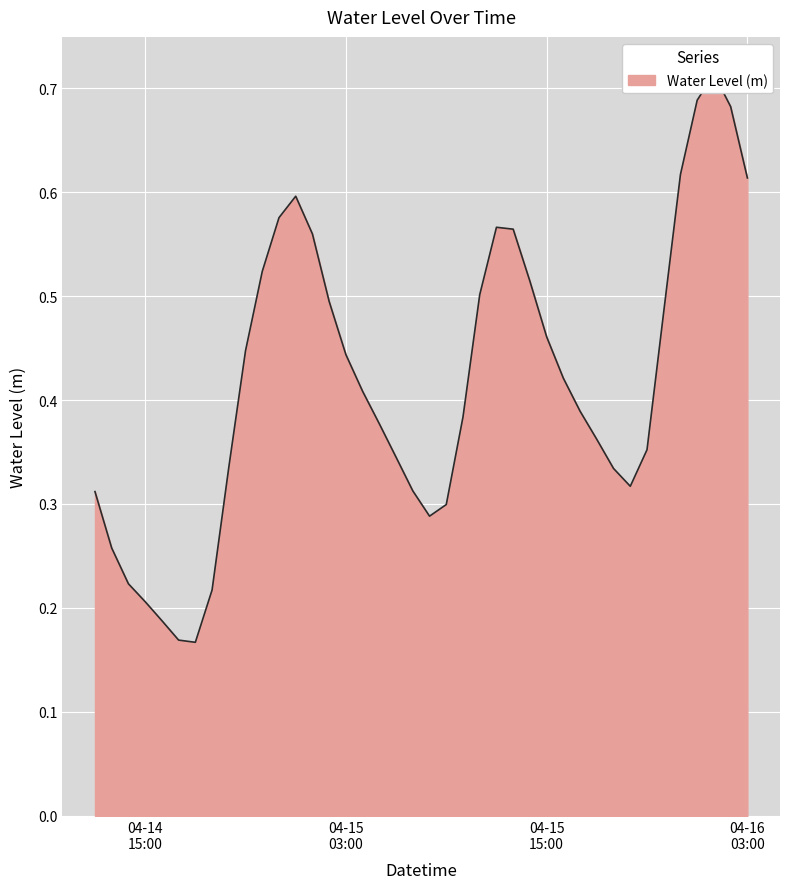

List the labels in order of value, smallest first.

2023-04-14 18:00:00, 2023-04-14 17:00:00, 2023-04-14 16:00:00, 2023-04-14 15:00:00, 2023-04-14 19:00:00, 2023-04-14 14:00:00, 2023-04-14 13:00:00, 2023-04-15 08:00:00, 2023-04-15 09:00:00, 2023-04-14 12:00:00, 2023-04-15 07:00:00, 2023-04-15 20:00:00, 2023-04-15 19:00:00, 2023-04-14 20:00:00, 2023-04-15 06:00:00, 2023-04-15 21:00:00, 2023-04-15 18:00:00, 2023-04-15 05:00:00, 2023-04-15 10:00:00, 2023-04-15 17:00:00, 2023-04-15 04:00:00, 2023-04-15 16:00:00, 2023-04-15 03:00:00, 2023-04-14 21:00:00, 2023-04-15 15:00:00, 2023-04-15 22:00:00, 2023-04-15 02:00:00, 2023-04-15 11:00:00, 2023-04-15 14:00:00, 2023-04-14 22:00:00, 2023-04-15 01:00:00, 2023-04-15 13:00:00, 2023-04-15 12:00:00, 2023-04-14 23:00:00, 2023-04-15 00:00:00, 2023-04-16 03:00:00, 2023-04-15 23:00:00, 2023-04-16 02:00:00, 2023-04-16 00:00:00, 2023-04-16 01:00:00